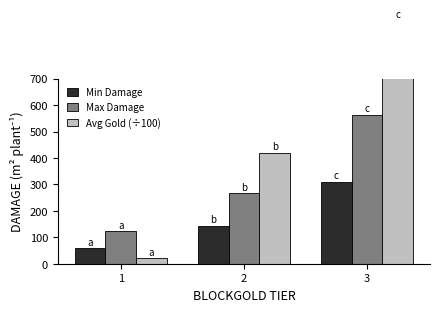

At which category is the sum across all series the highest?

3